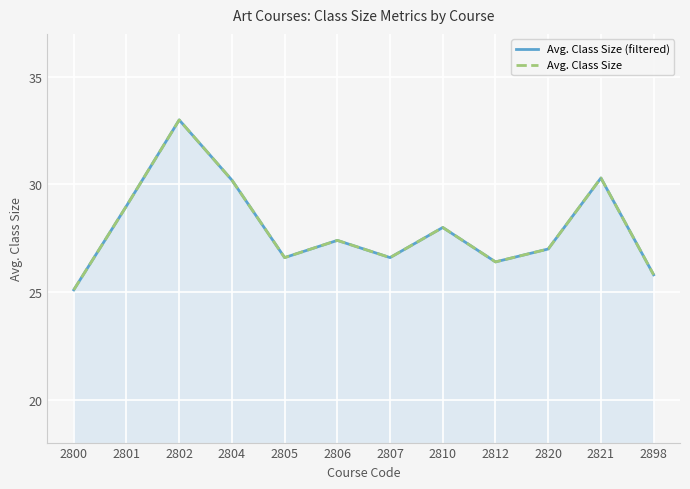

At which label does Avg. Class Size reach its peak?

2802